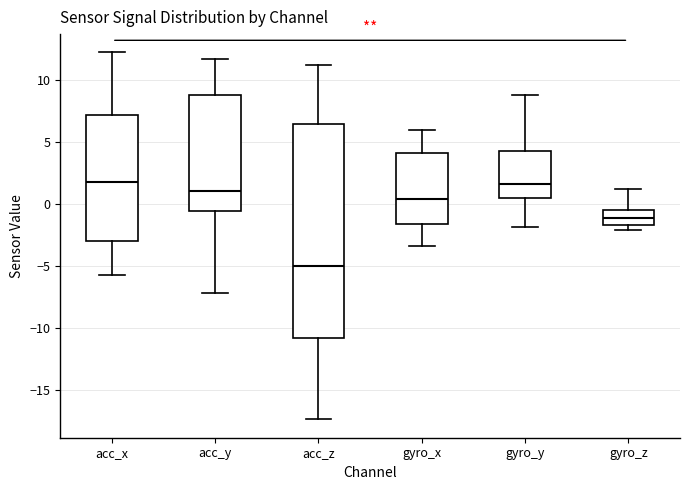

Reading left to right, transcribe this box plot: for each box, give where its median line is, the range the box spans, and where its two whiskers end, as read against the y-axis. The values are not printed on the chart, so give them approximately, as read against the axis.

acc_x: median 2.0, box -3.0 to 7.0, whiskers -5.5 to 12.5
acc_y: median 1.0, box -0.5 to 9.0, whiskers -7.0 to 11.5
acc_z: median -5.0, box -11.0 to 6.5, whiskers -17.5 to 11.0
gyro_x: median 0.5, box -1.5 to 4.0, whiskers -3.5 to 6.0
gyro_y: median 1.5, box 0.5 to 4.5, whiskers -2.0 to 9.0
gyro_z: median -1.0, box -1.5 to -0.5, whiskers -2.0 to 1.0